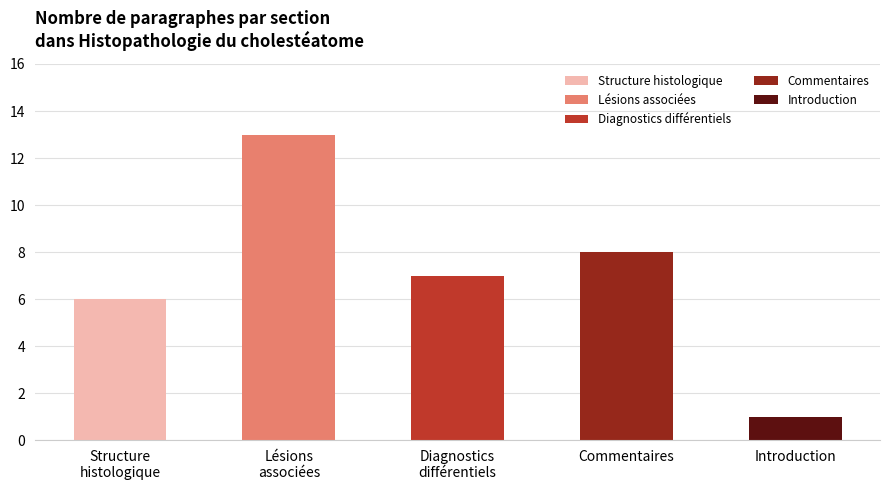

Rank the categories by value from highest to lowest.

Lésions
associées, Commentaires, Diagnostics
différentiels, Structure
histologique, Introduction